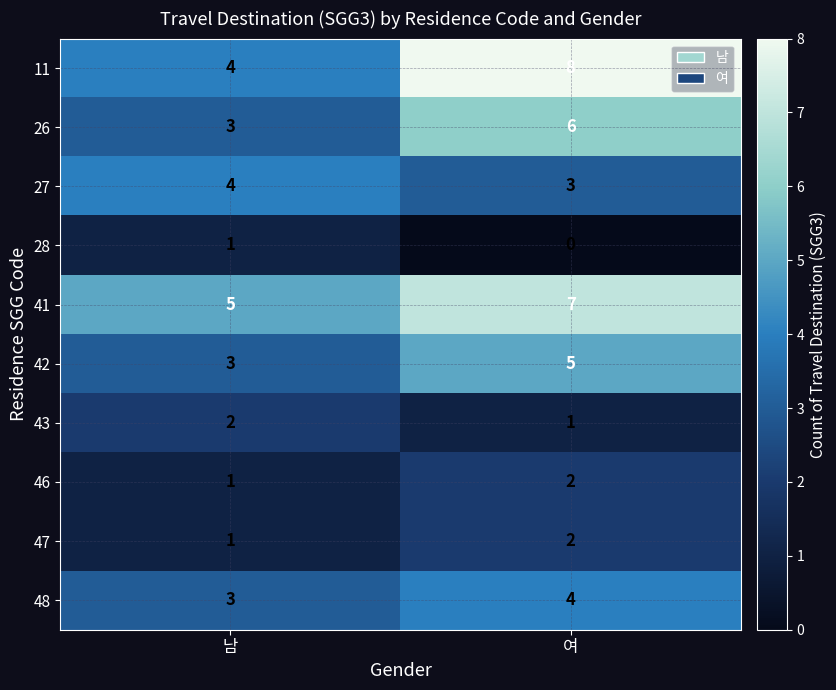

List the labels in order of 47 value, largest first.

여, 남